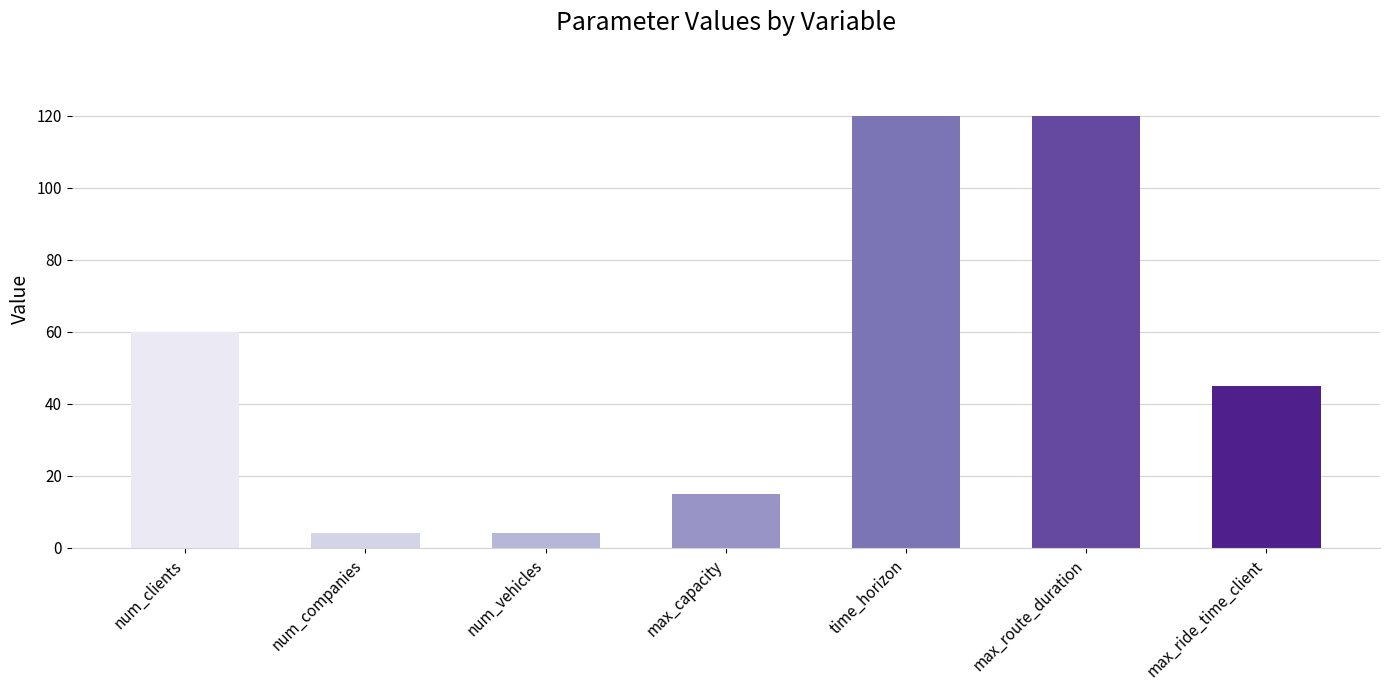

Does the chart contain stacked bars?

No